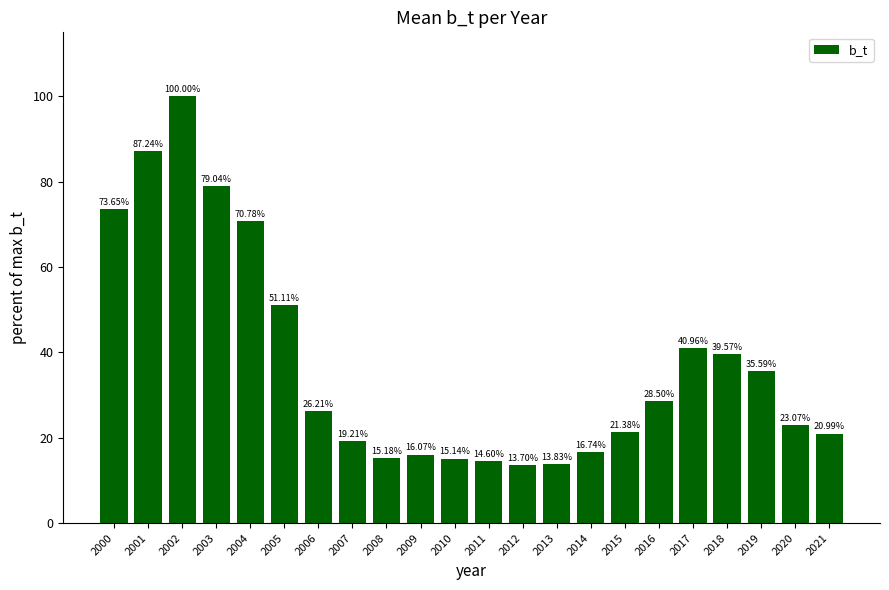

At which label is the value closest to 56?

2005